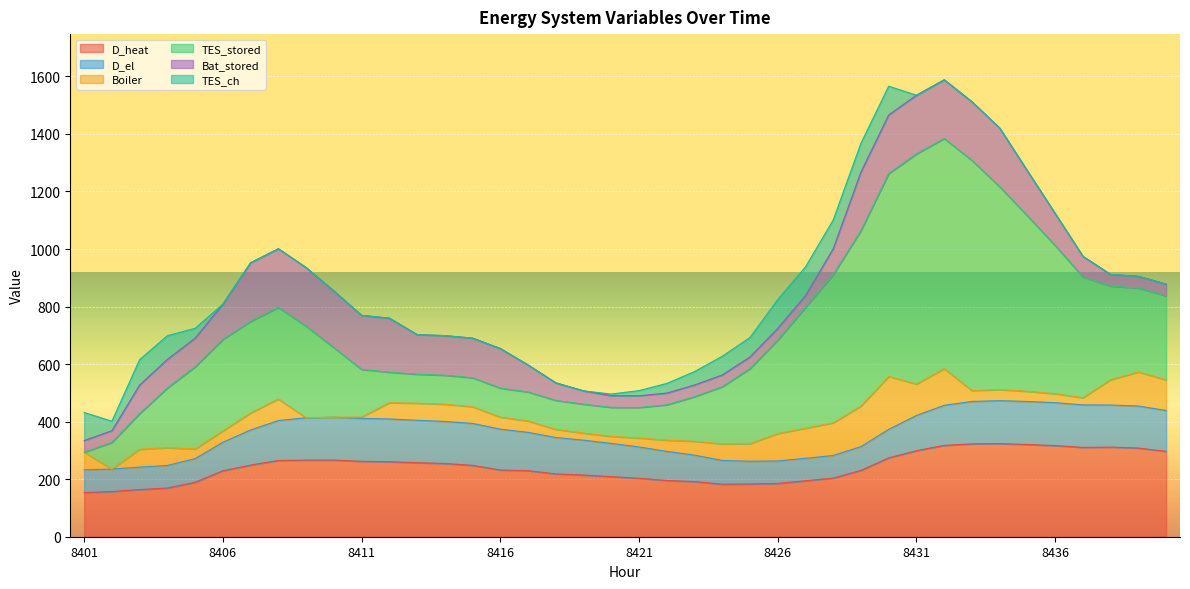

True or false: TES_ch has more than 2 points higher than both neighbors.

False